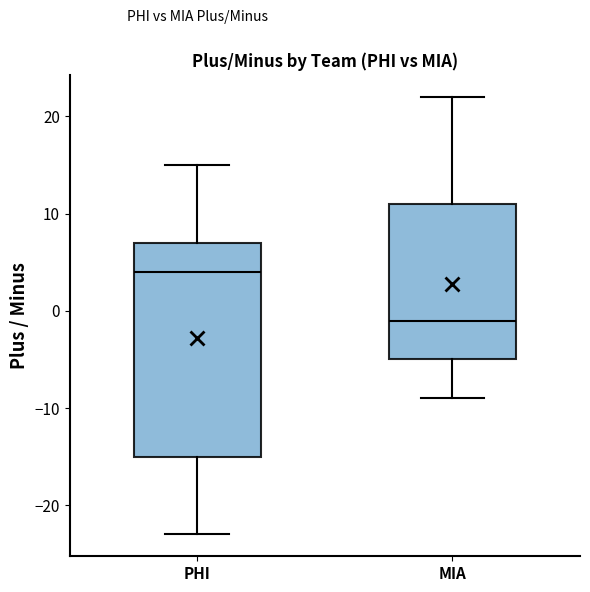

Reading left to right, read every box against the y-axis: the position of its median line, the range the box covers, and the ends of its whiskers. The values are not printed on the chart, so give them approximately, as read against the axis.

PHI: median 4, box -15 to 7, whiskers -23 to 15
MIA: median -1, box -5 to 11, whiskers -9 to 22